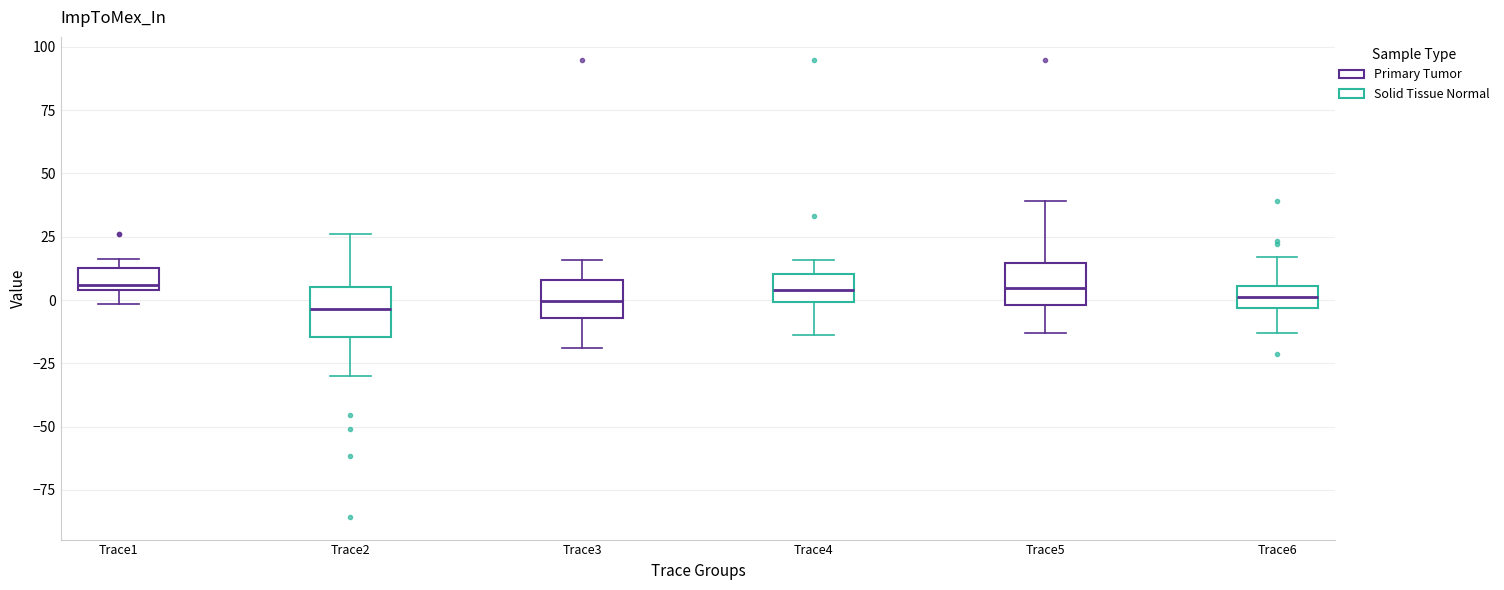

Reading left to right, transcribe this box plot: for each box, give where its median line is, the range the box spans, and where its two whiskers end, as read against the y-axis. The values are not printed on the chart, so give them approximately, as read against the axis.

Trace1: median 5 (just above the box's lower edge), box 5 to 15, whiskers 0 to 15 (just above the box's upper edge)
Trace2: median -5, box -15 to 5, whiskers -30 to 25
Trace3: median 0, box -5 to 10, whiskers -20 to 15
Trace4: median 5, box 0 to 10, whiskers -15 to 15
Trace5: median 5, box 0 to 15, whiskers -15 to 40
Trace6: median 0, box -5 to 5, whiskers -15 to 15